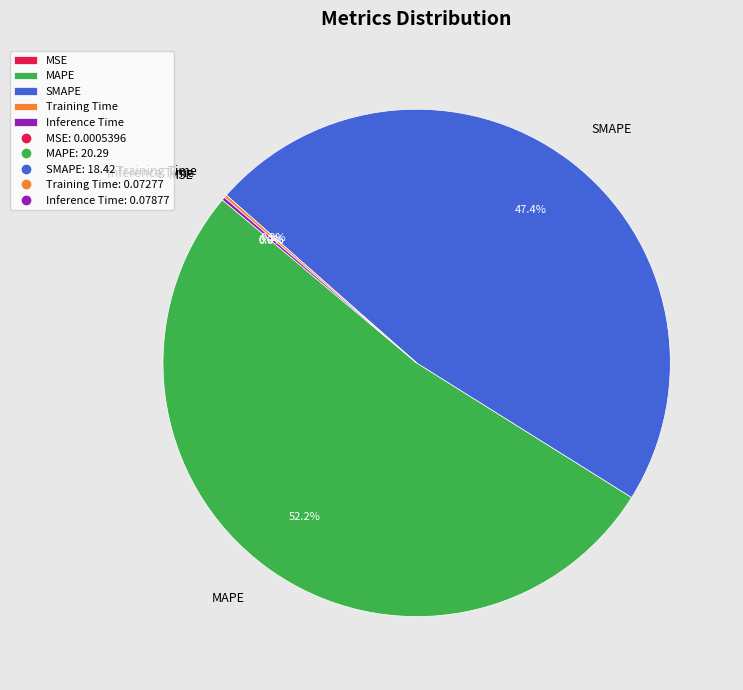

What is the largest slice in the pie chart?

MAPE